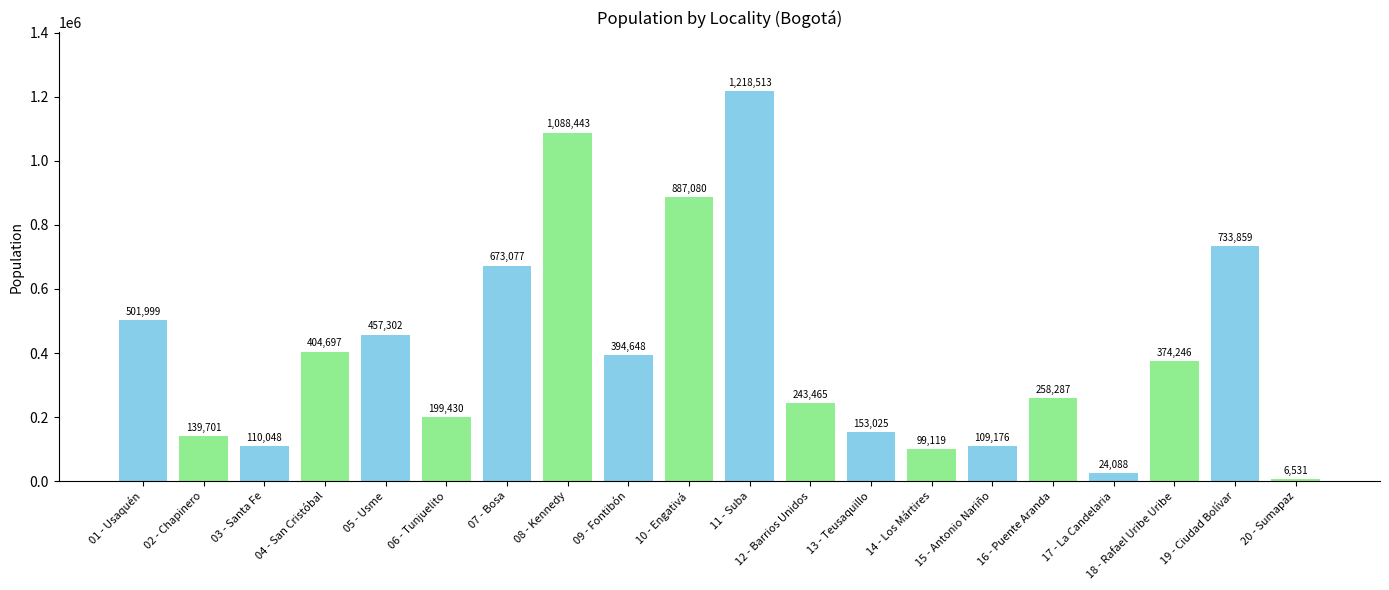

The chart shows a value of 80941 at 18 - Rafael Uribe Uribe. True or false?

False